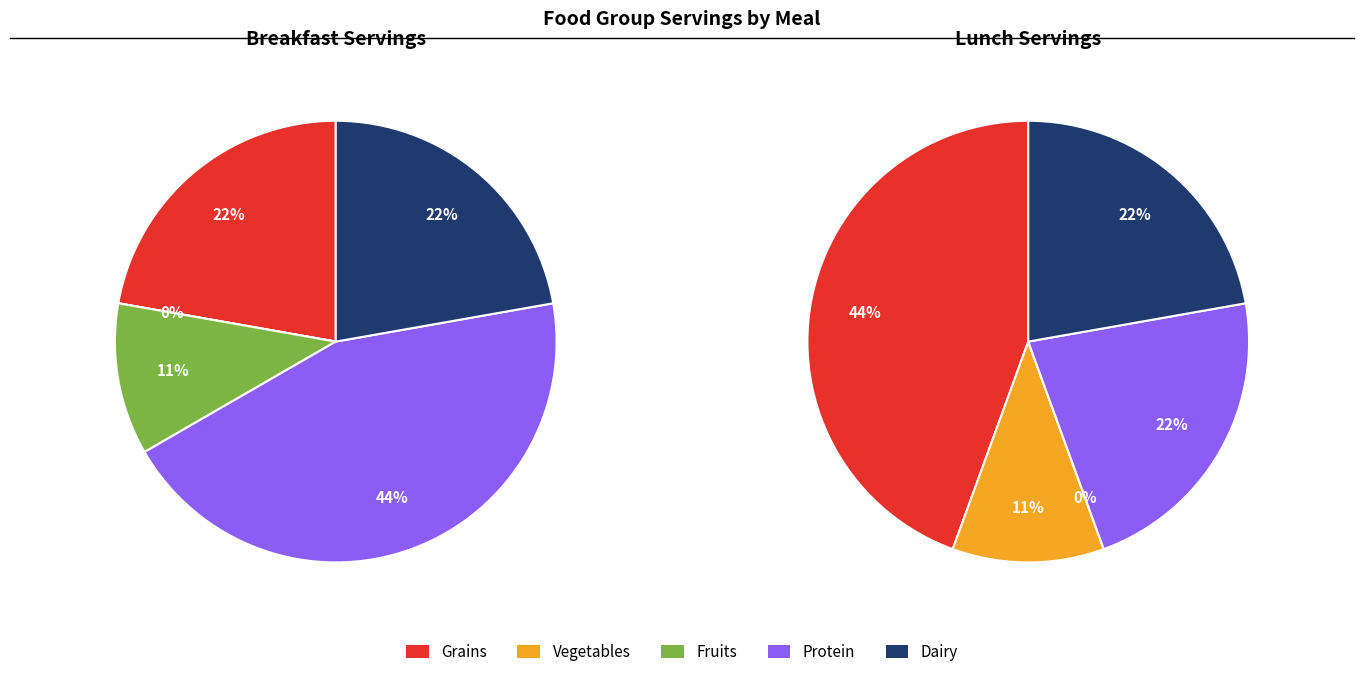

Rank the series at Fruits from highest to lowest value.

Breakfast, Lunch